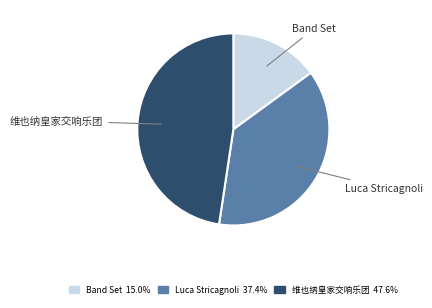

Is there any slice that represents more than half of the pie?

No